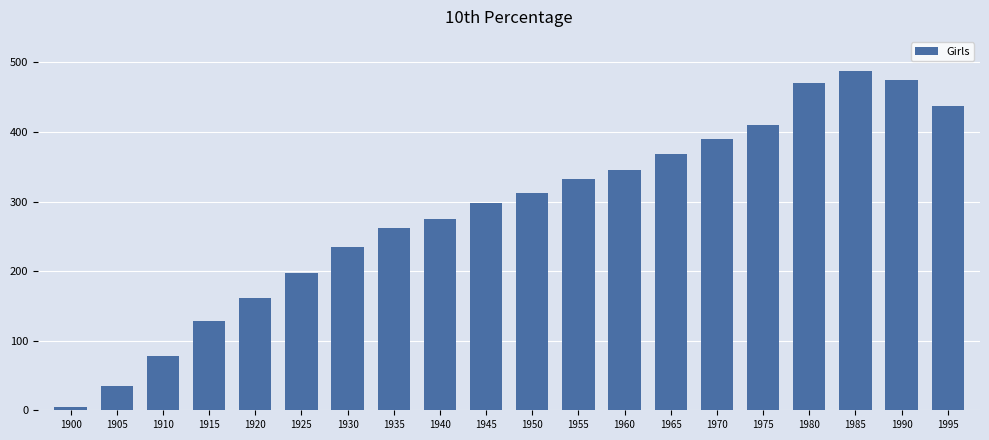

What is the smallest value displayed?

5